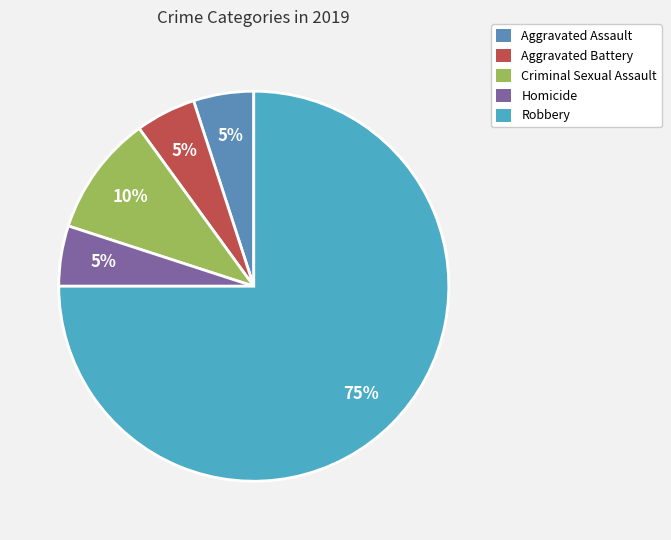

To the nearest percent, what percentage of the pie is Robbery?

75%